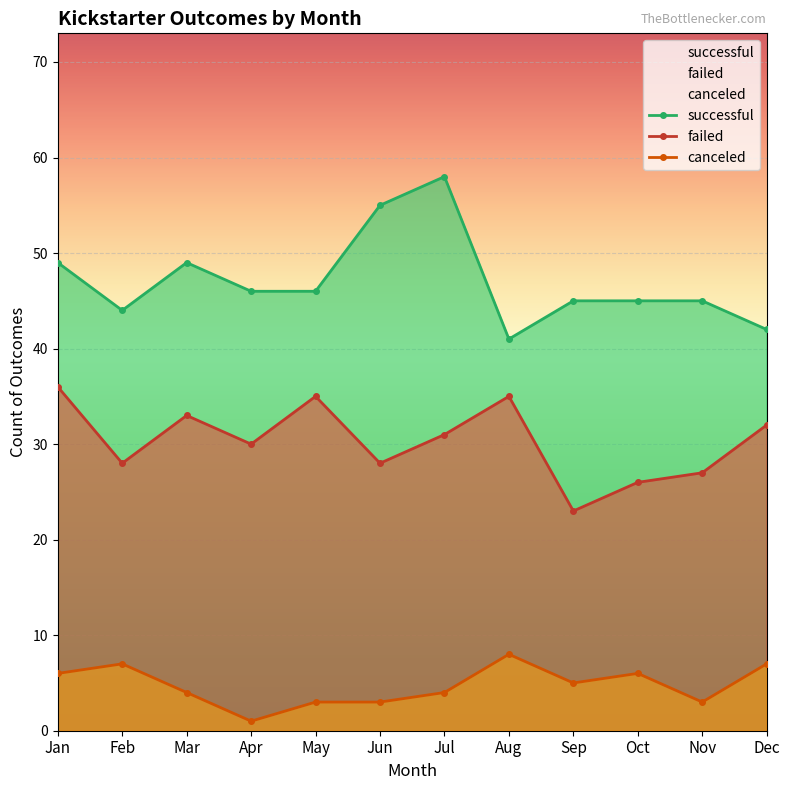

True or false: canceled and successful cross at least once.

False